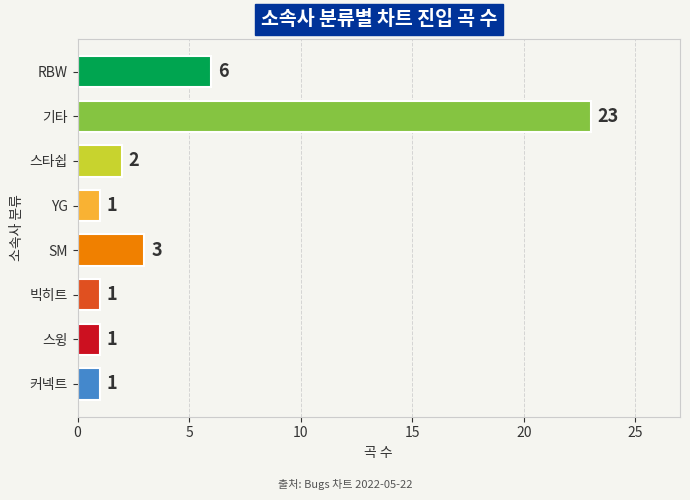

Reading top to bottom, list all the values displayed in this chart.

6	23	2	1	3	1	1	1